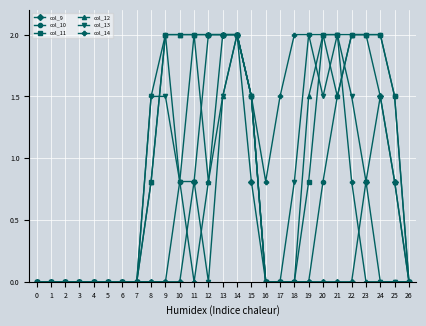

True or false: col_14 has more than 0 interior local peaks.

True